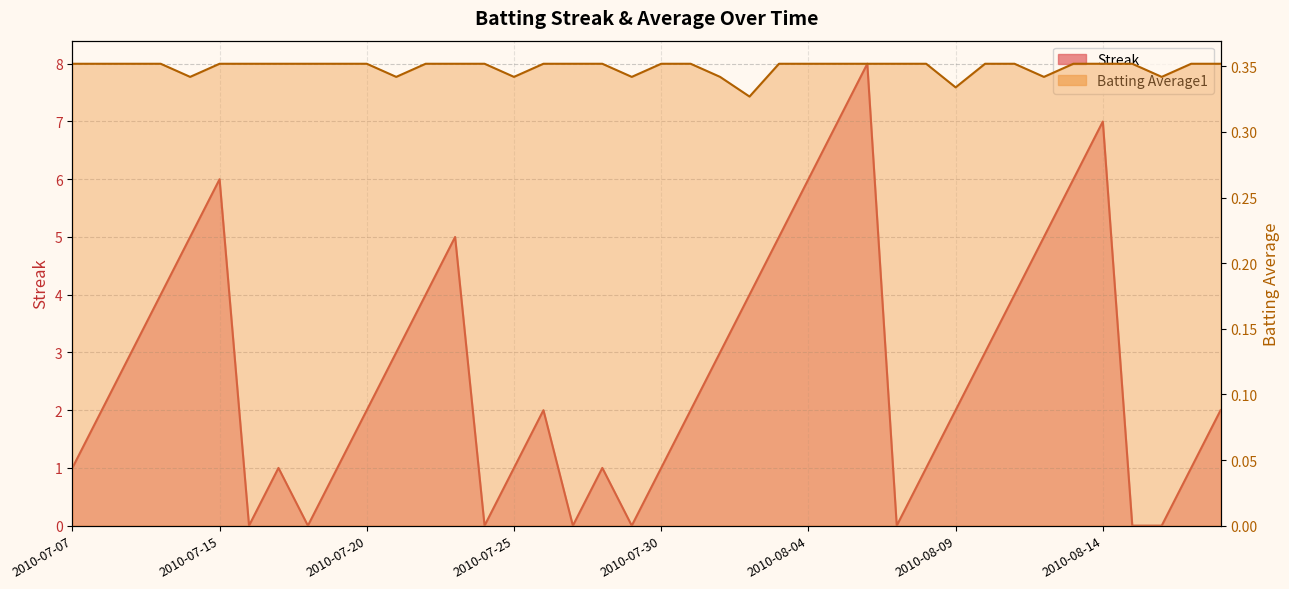

What is the difference between the Streak values at 2010-08-15 and 2010-07-30?

1.0